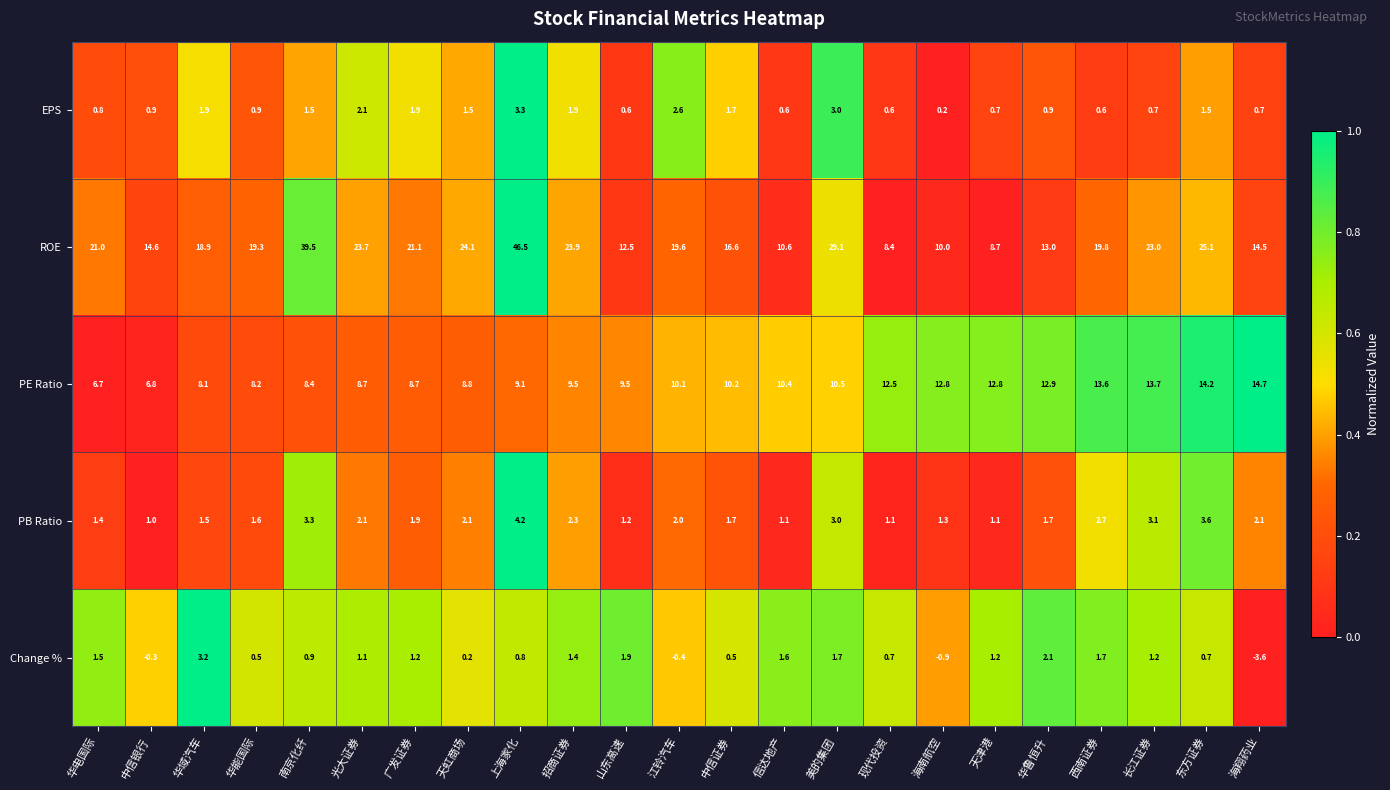

Rank the series by their maximum value, from highest to lowest.

ROE, PE Ratio, PB Ratio, EPS, Change %